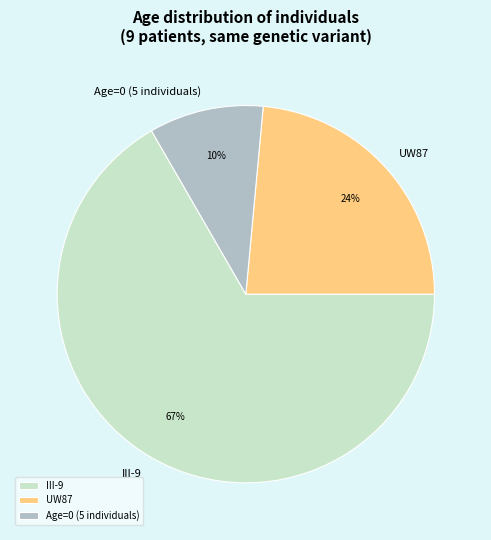

Does any single category account for the majority?

Yes